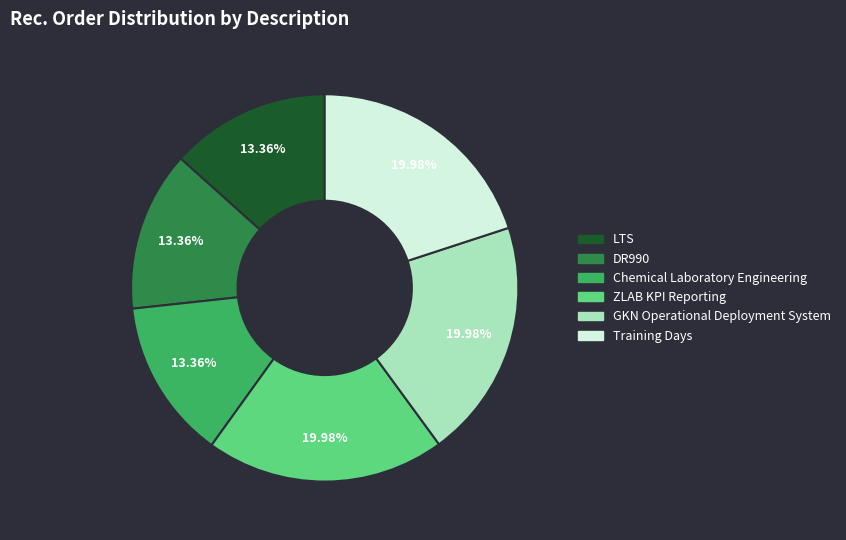

What portion of the pie excludes LTS?

86.6%